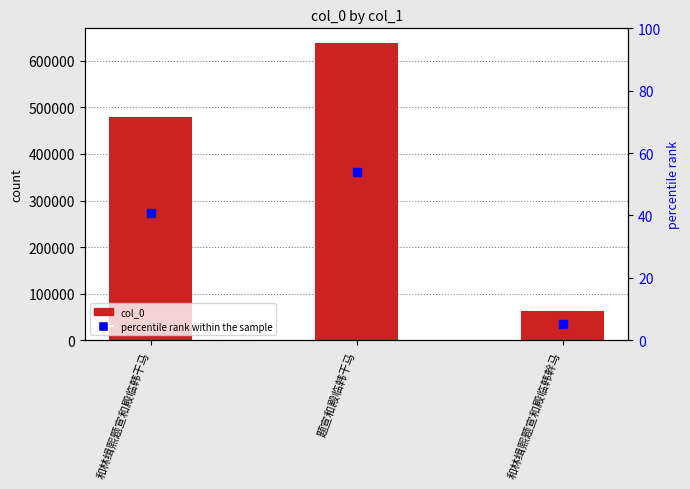

Which series has the largest total across all categories?

col_0